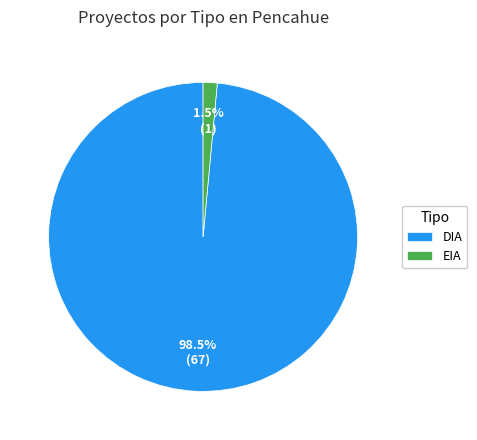

Combined, do DIA and EIA account for over 50%?

Yes